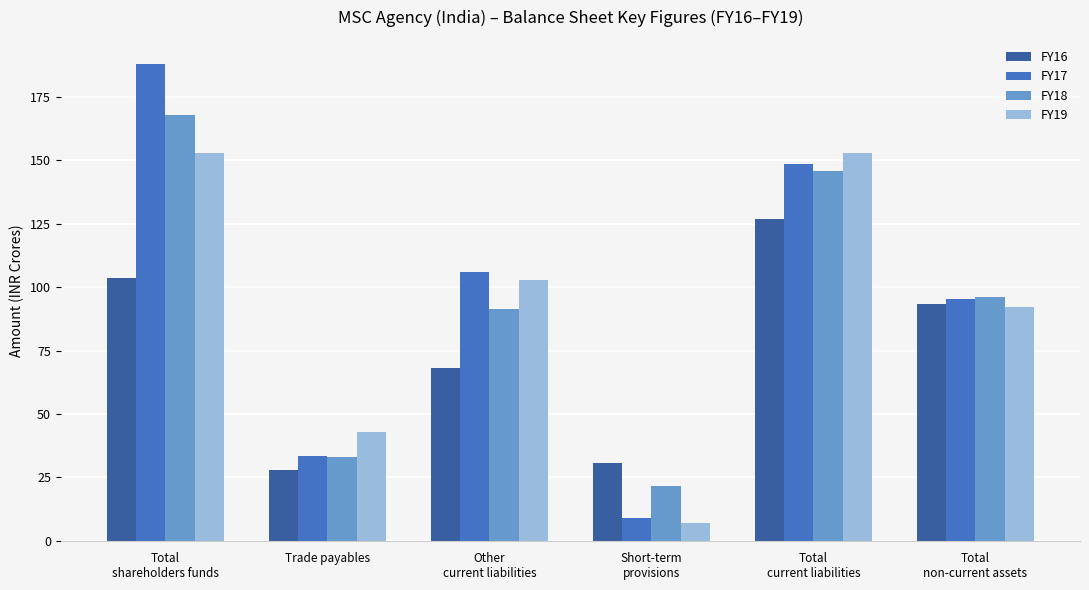

How many values in the FY17 series exceed 105?

3